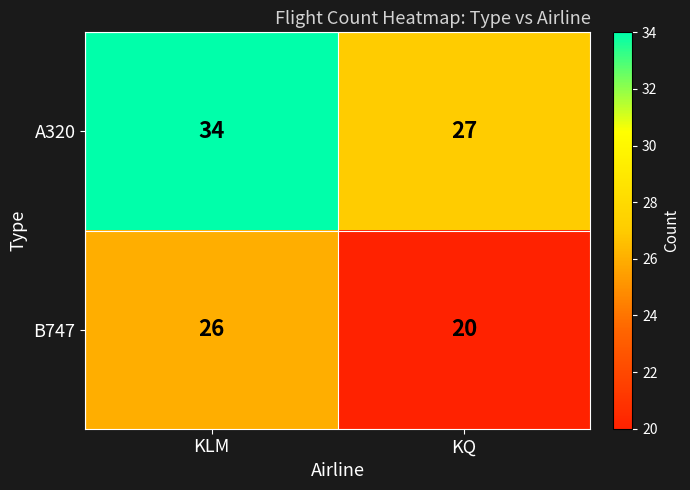

Rank the series by their maximum value, from lowest to highest.

B747, A320